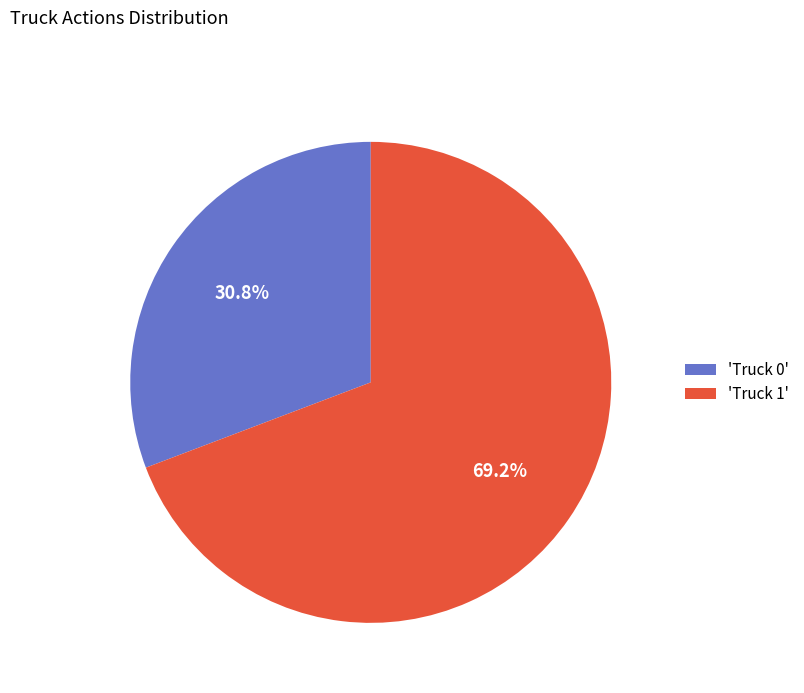

Which slice is the largest?

'Truck 1'